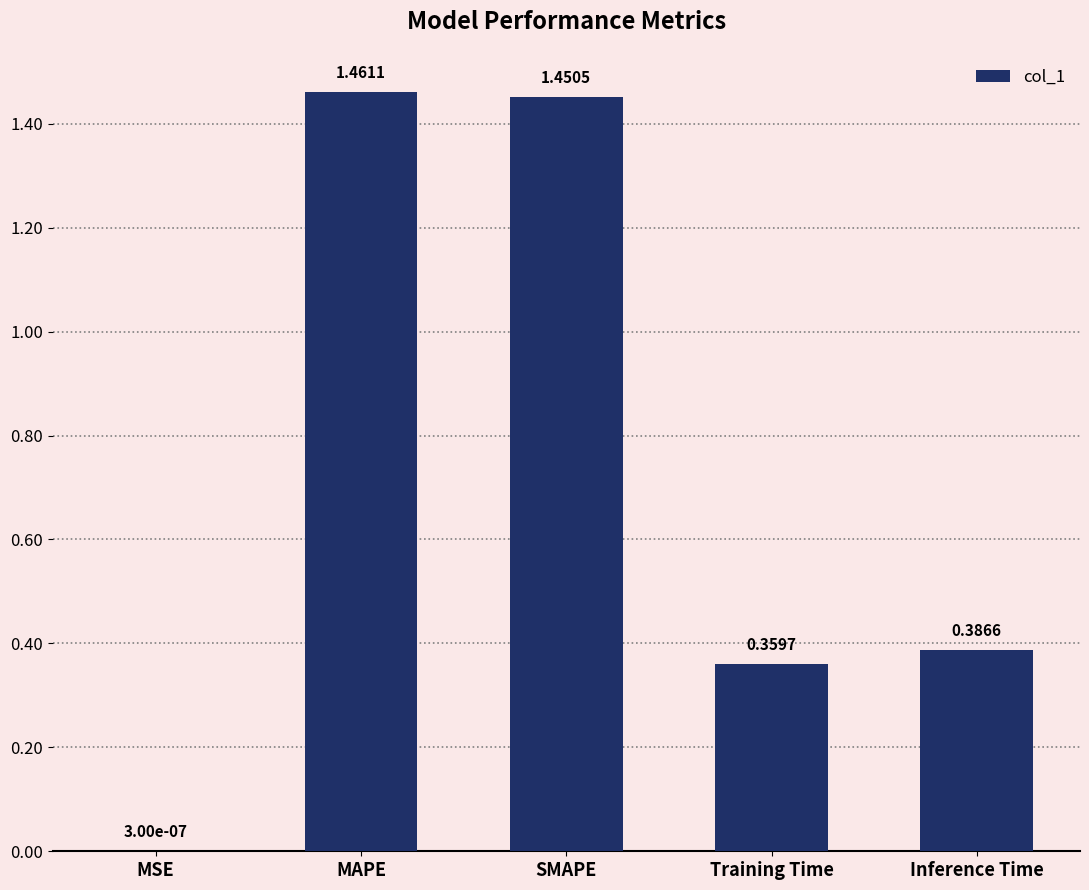

The chart shows a value of 0.5 at Training Time. True or false?

False